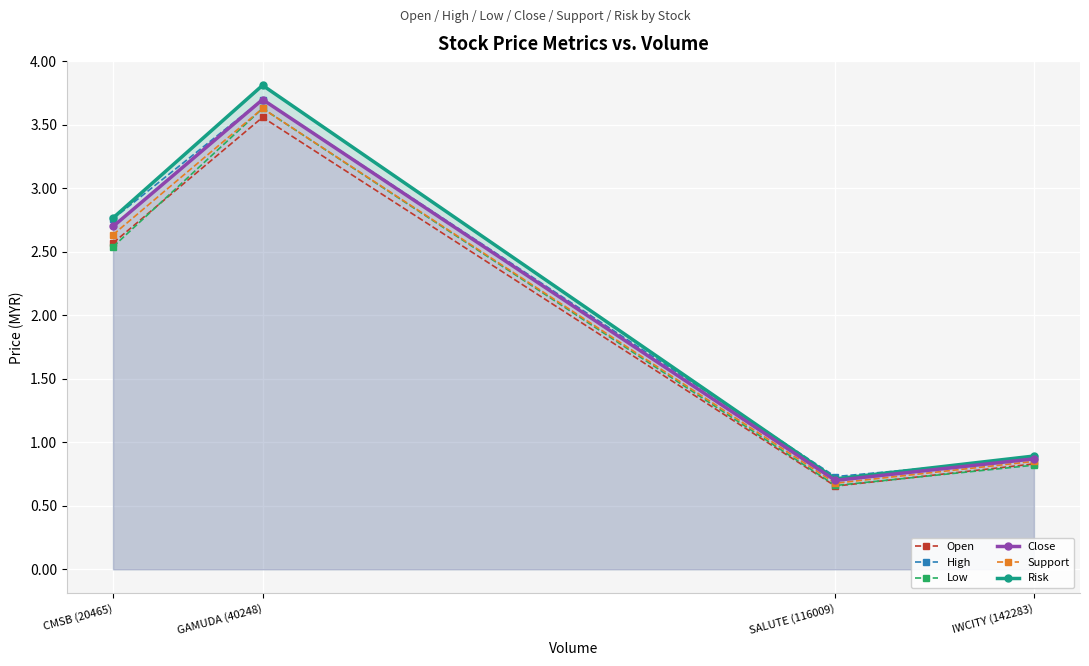

At which label does Close first exceed 2?

CMSB (20465)